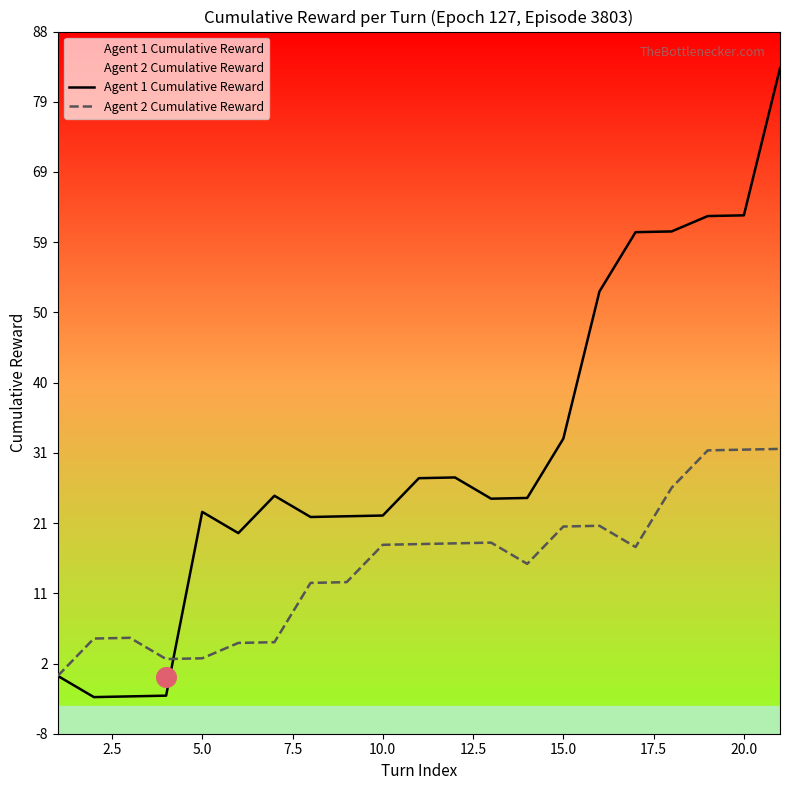

Which series contains the lowest Y value?

Agent 1 Cumulative Reward